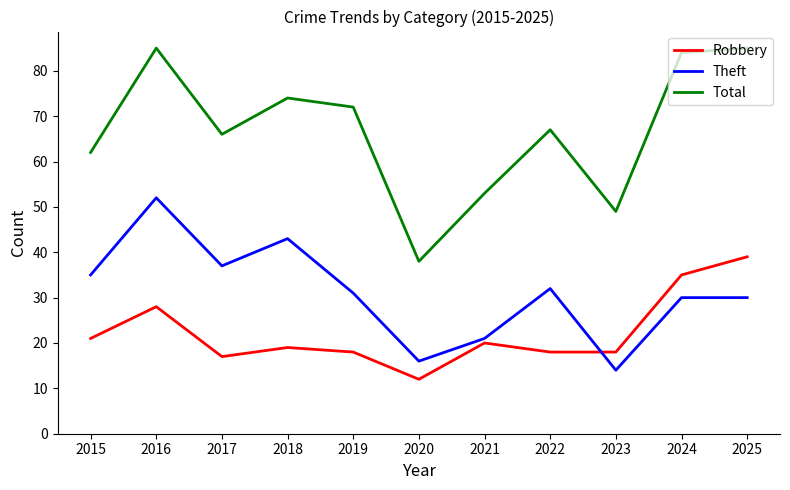

What is the difference between the Robbery values at 2015 and 2025?

18